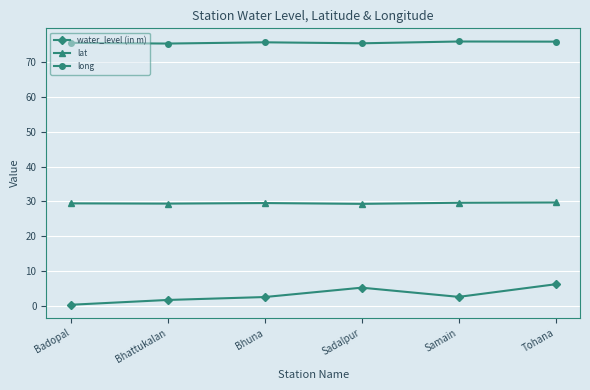

True or false: water_level (in m) and long intersect in this chart.

False